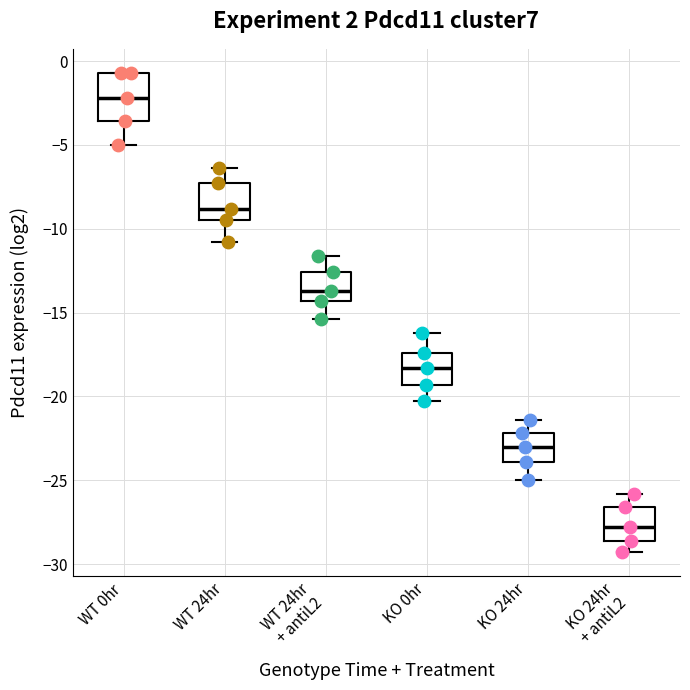

Which box is the tallest, from its lower edge to its upper edge?

WT 0hr